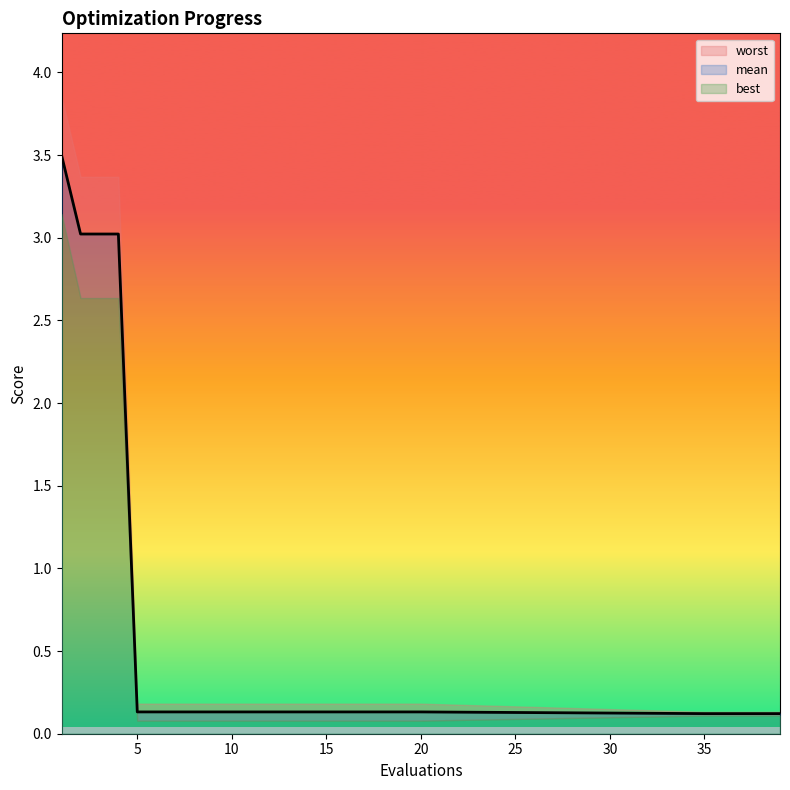

What are all the series names shown in the legend?

mean, best, worst